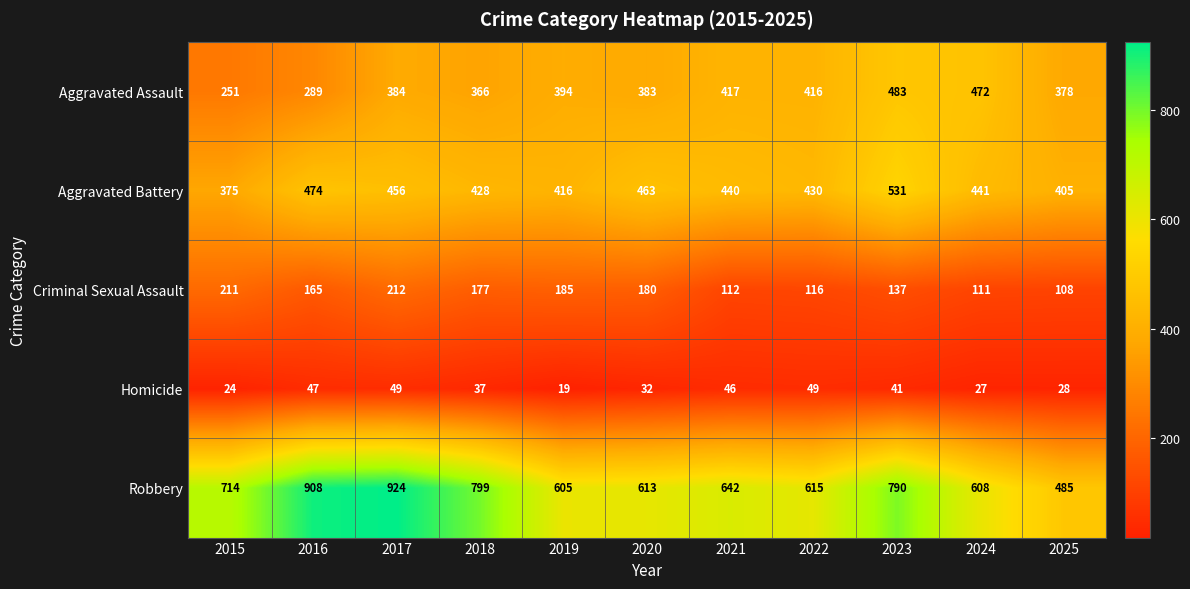

How many data points does each series have?

11